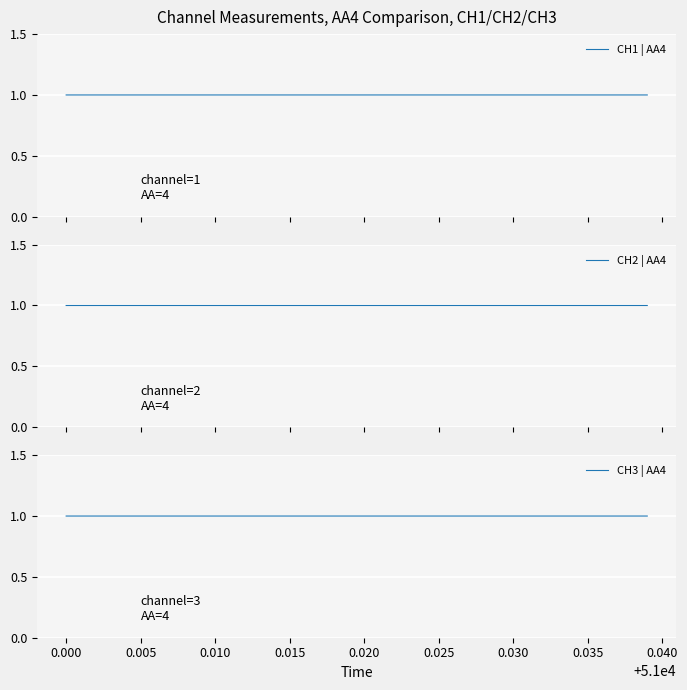

What is the minimum value for CH1 | AA4?

1.0